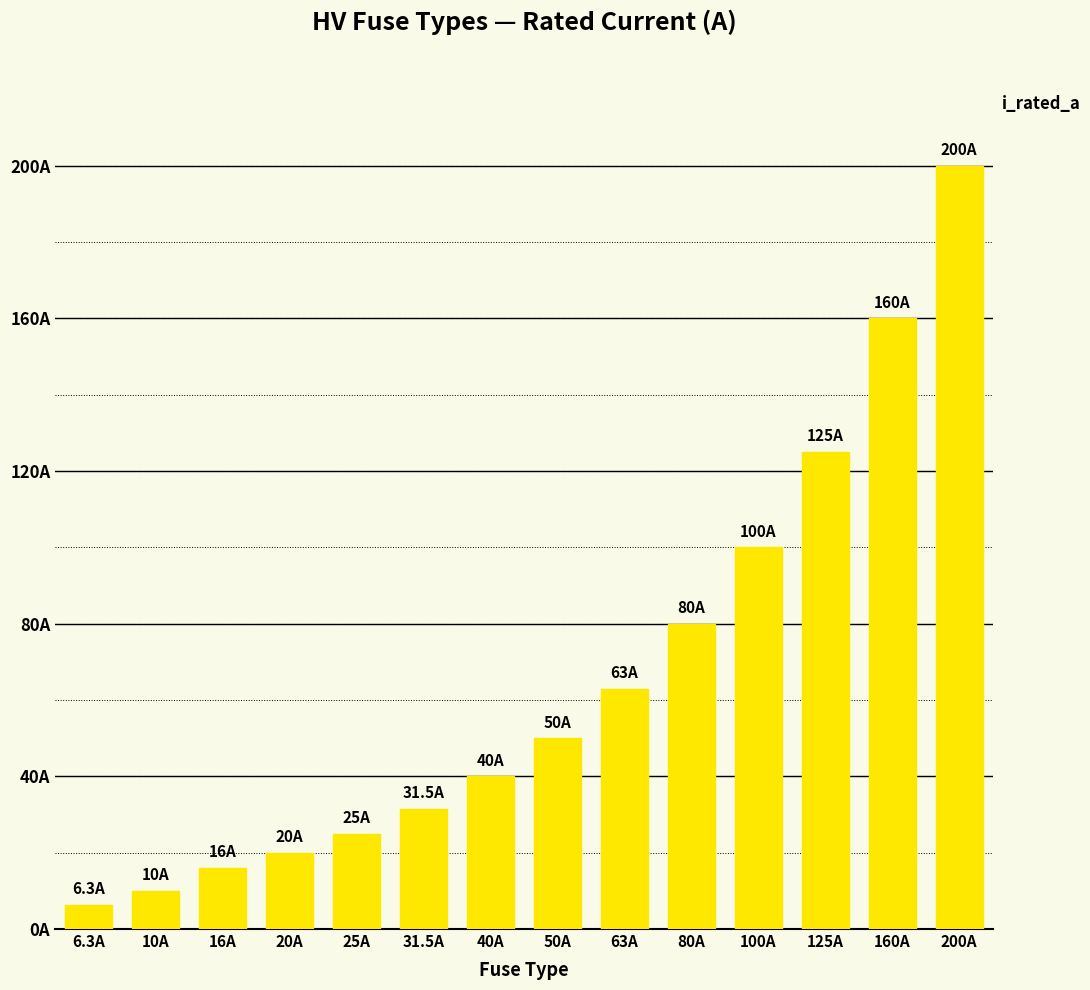

What is the value of the 1st bar from the left?

6.3